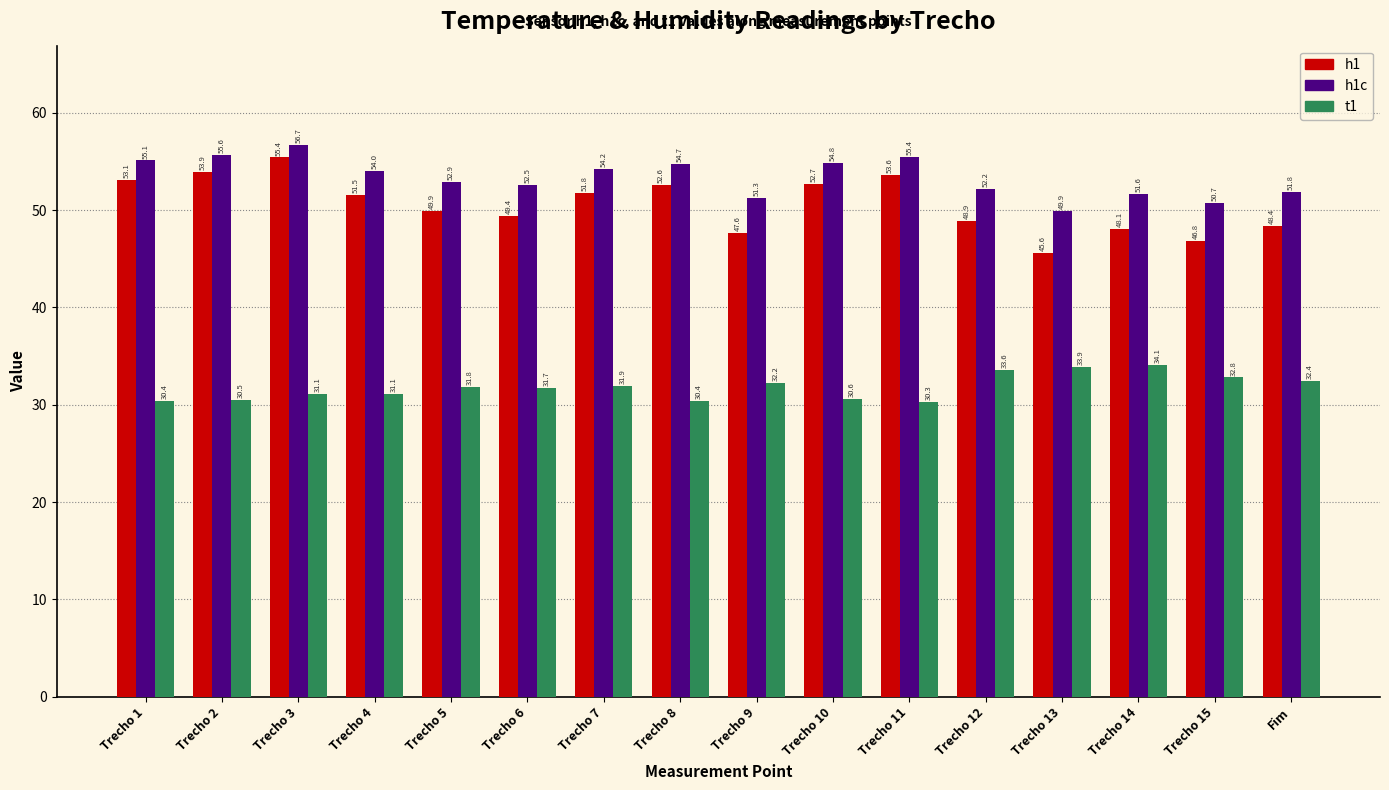

Where is h1 nearest to the value 50?

Trecho 5